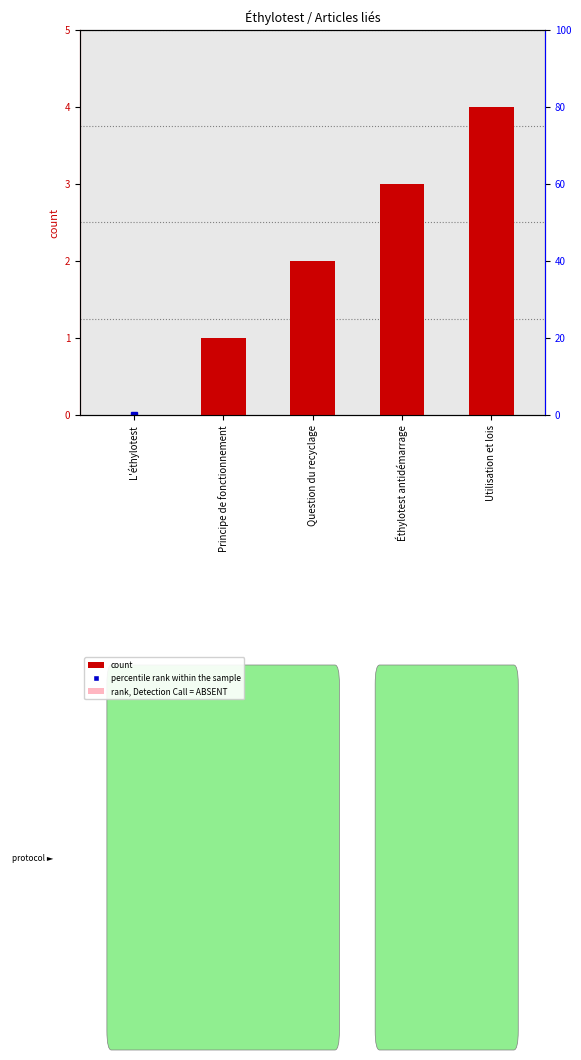

What is the sum of the values at Principe de fonctionnement and Utilisation et lois?

5